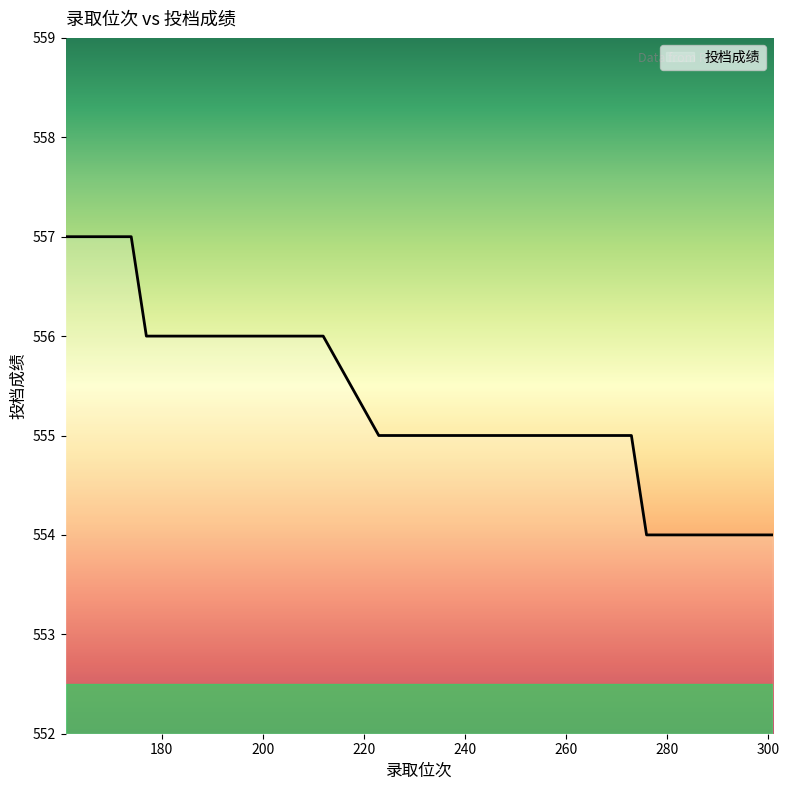

What is the maximum value shown in the chart?

557